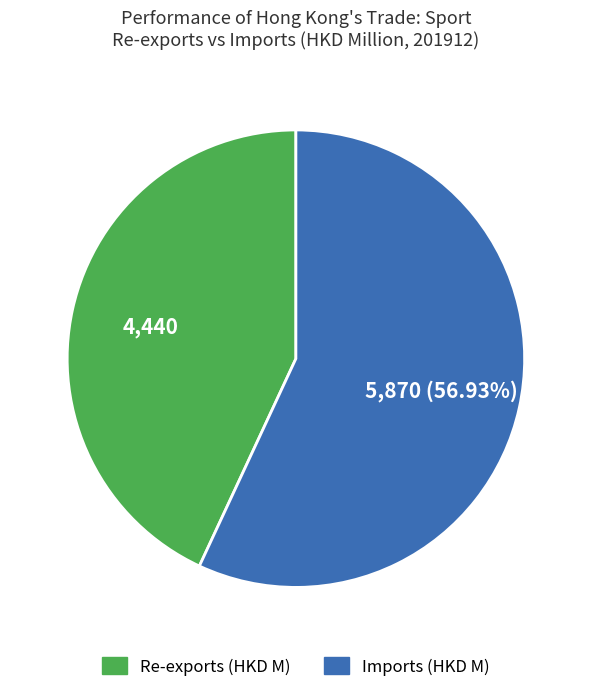

To the nearest percent, what percentage of the pie is Imports?

57%